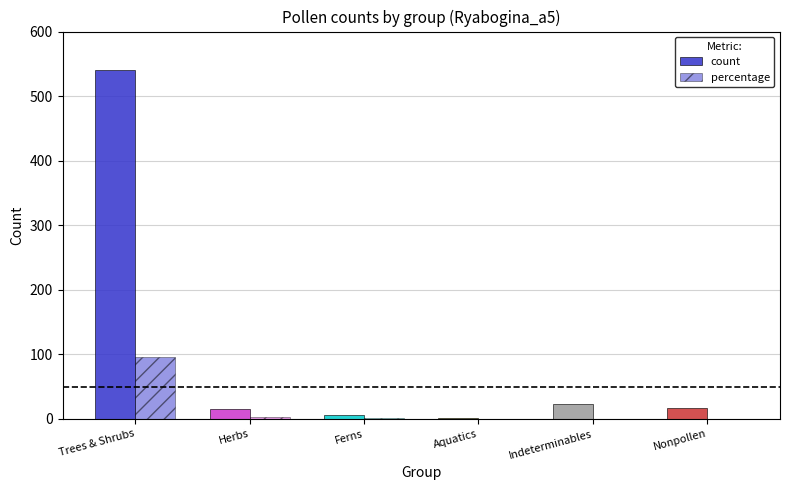

True or false: count has a value of 6.0 at Ferns.

True